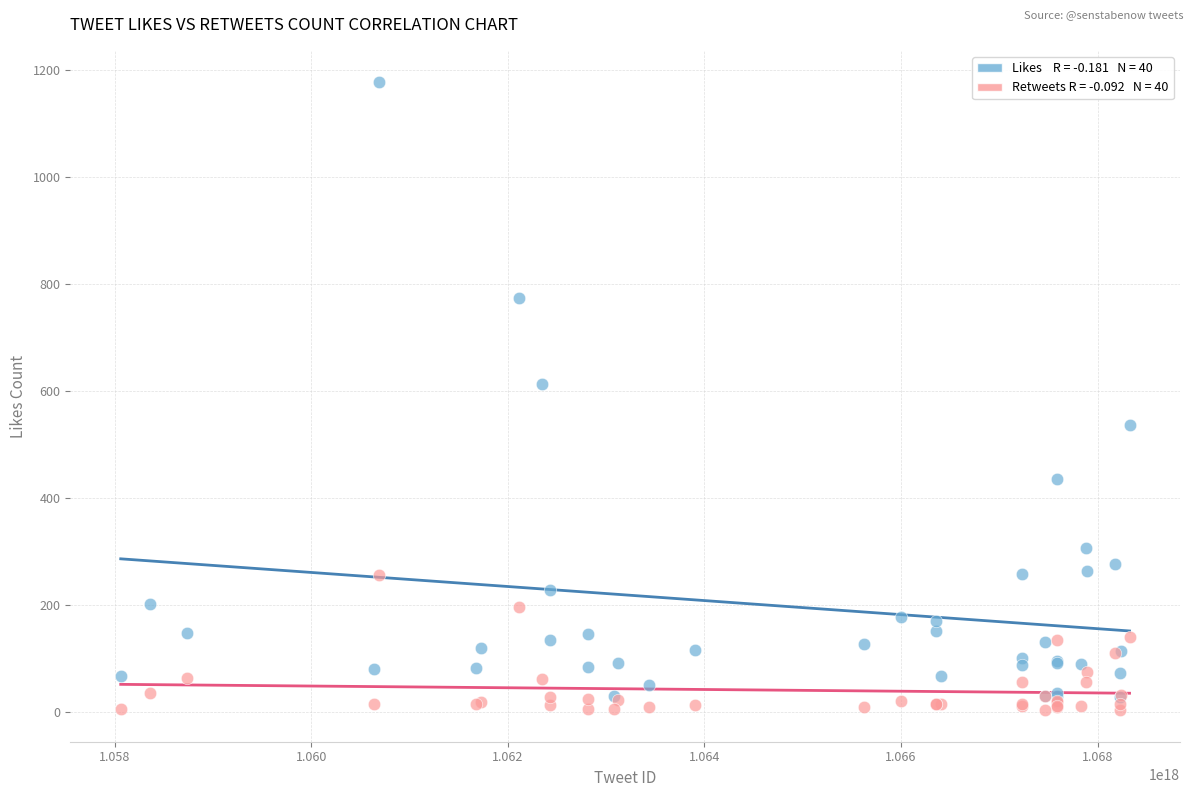

Across all series, what Y value is closest to 591?

614